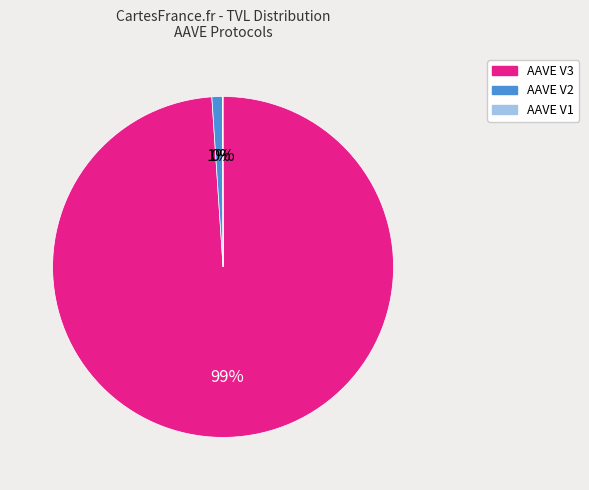

What is the largest slice in the pie chart?

AAVE V3